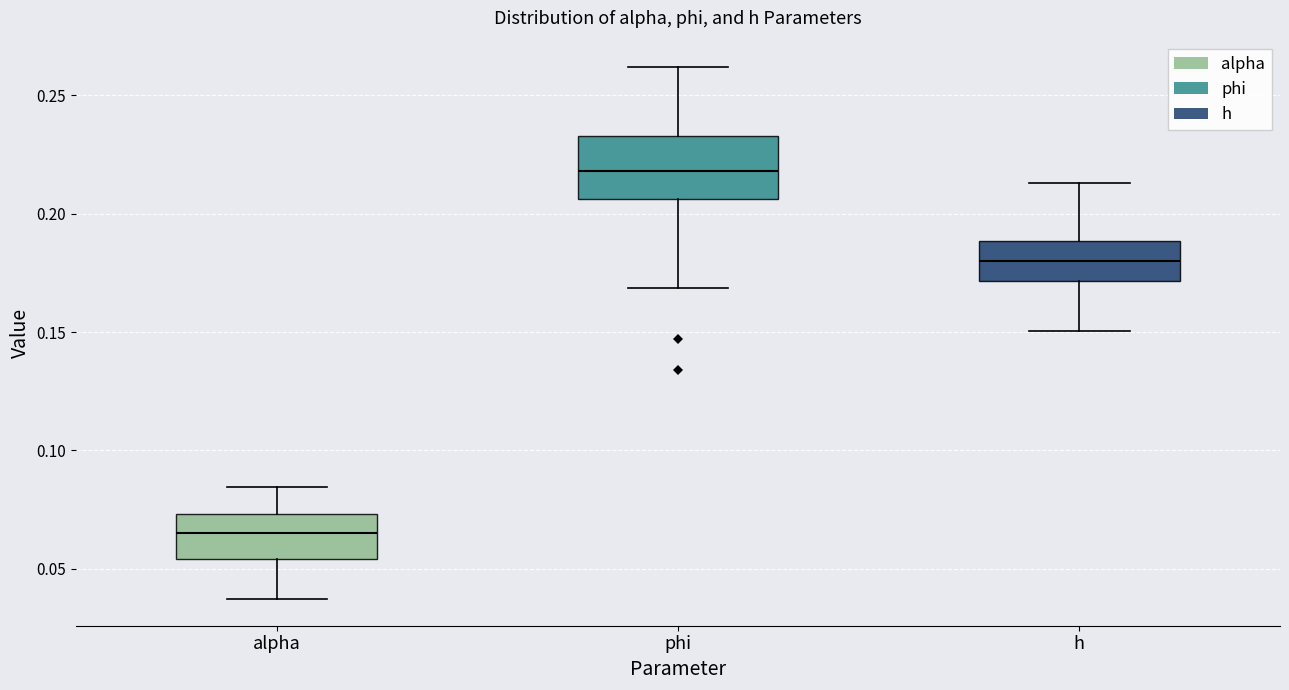

Which box's median line is the highest?

phi